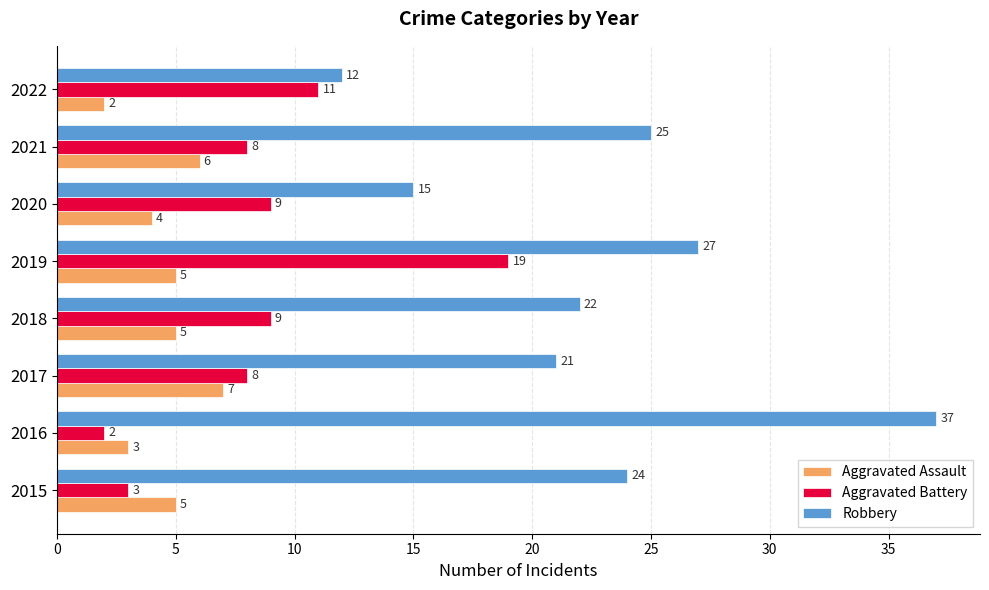

The value of Aggravated Battery at 2015 is 3. True or false?

True